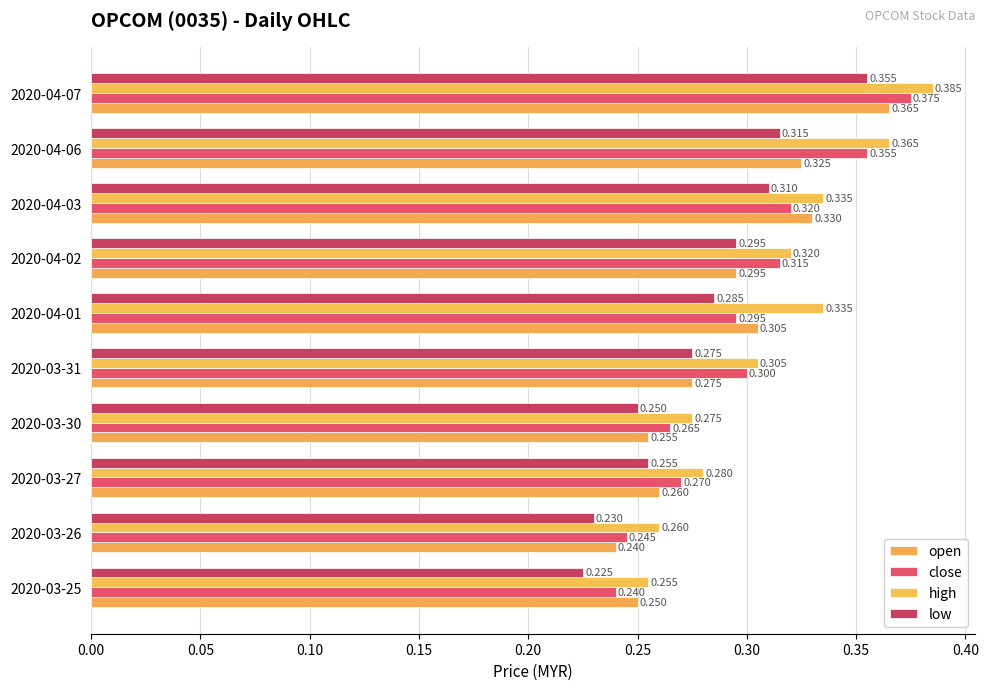

Which series has the largest total across all categories?

high